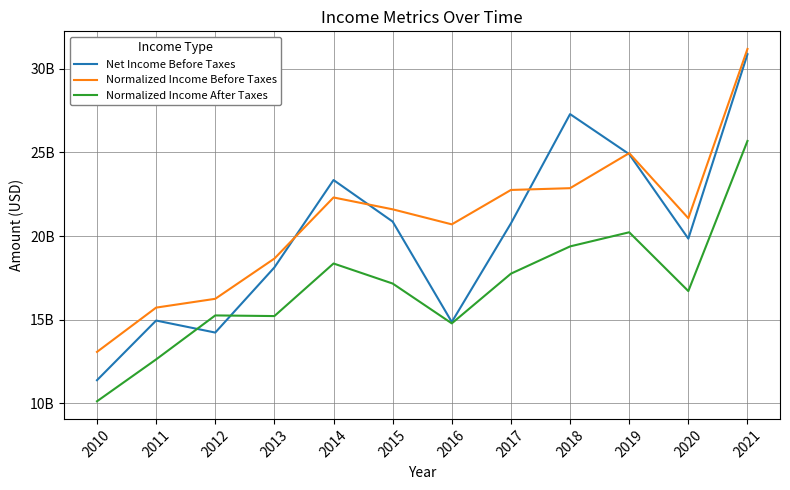

What are all the series names shown in the legend?

Net Income Before Taxes, Normalized Income Before Taxes, Normalized Income After Taxes